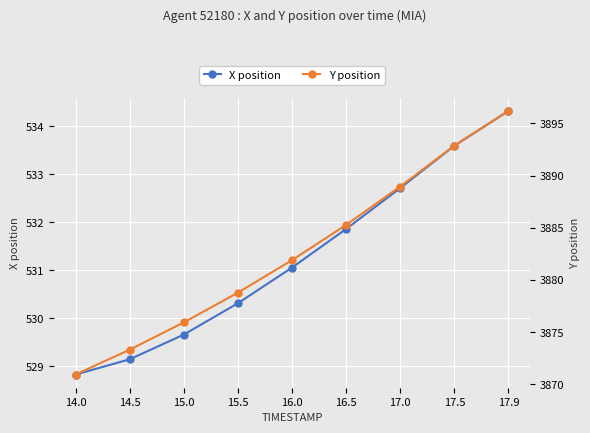

Which series has the widest spread of values?

Y position